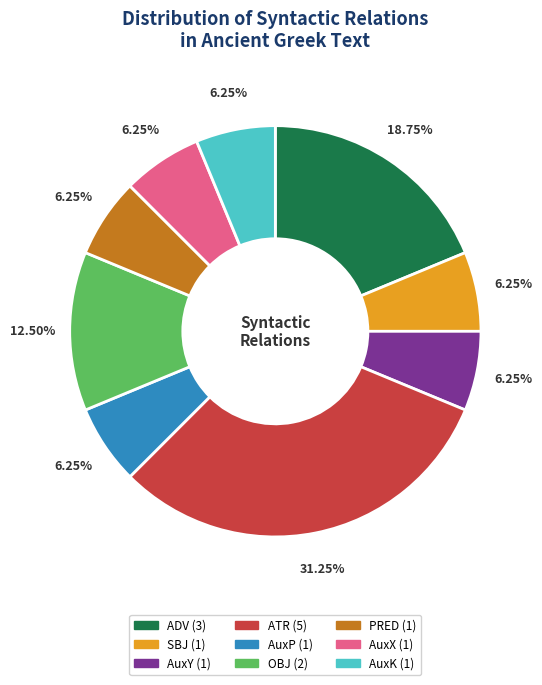

Is the sum of AuxK and ADV greater than half?

No